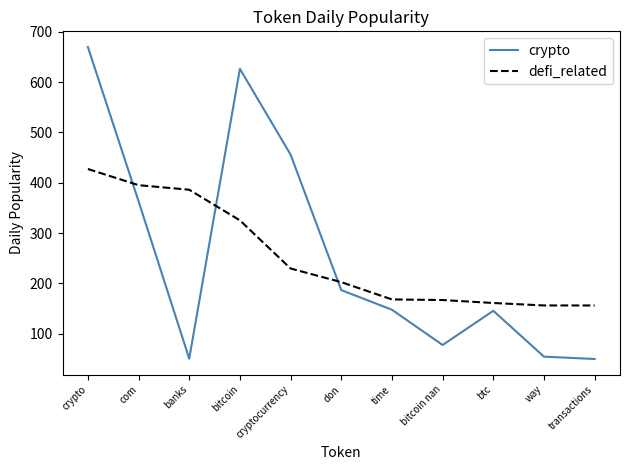

Is the value of crypto at bitcoin nan greater than the value of defi_related at crypto?

No